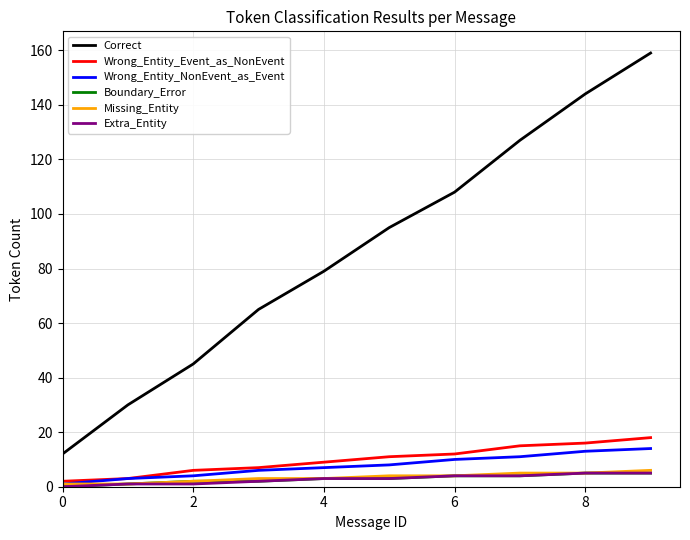

True or false: Correct and Boundary_Error intersect in this chart.

False